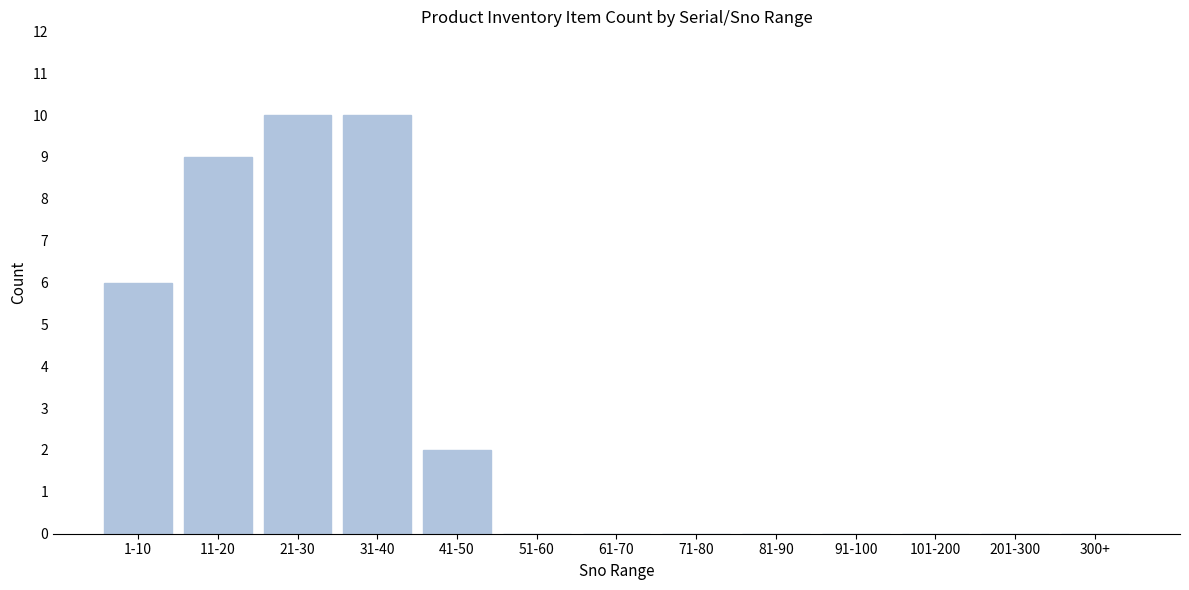

Reading right to left, what are all the values shown in this chart?

300+=0	201-300=0	101-200=0	91-100=0	81-90=0	71-80=0	61-70=0	51-60=0	41-50=2	31-40=10	21-30=10	11-20=9	1-10=6